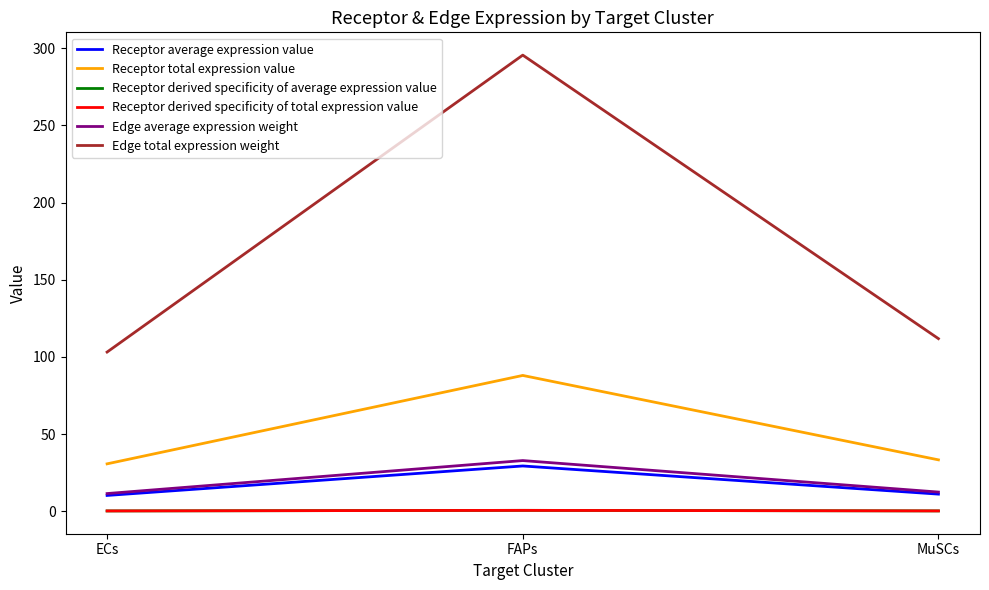

What position from the left is MuSCs?

3